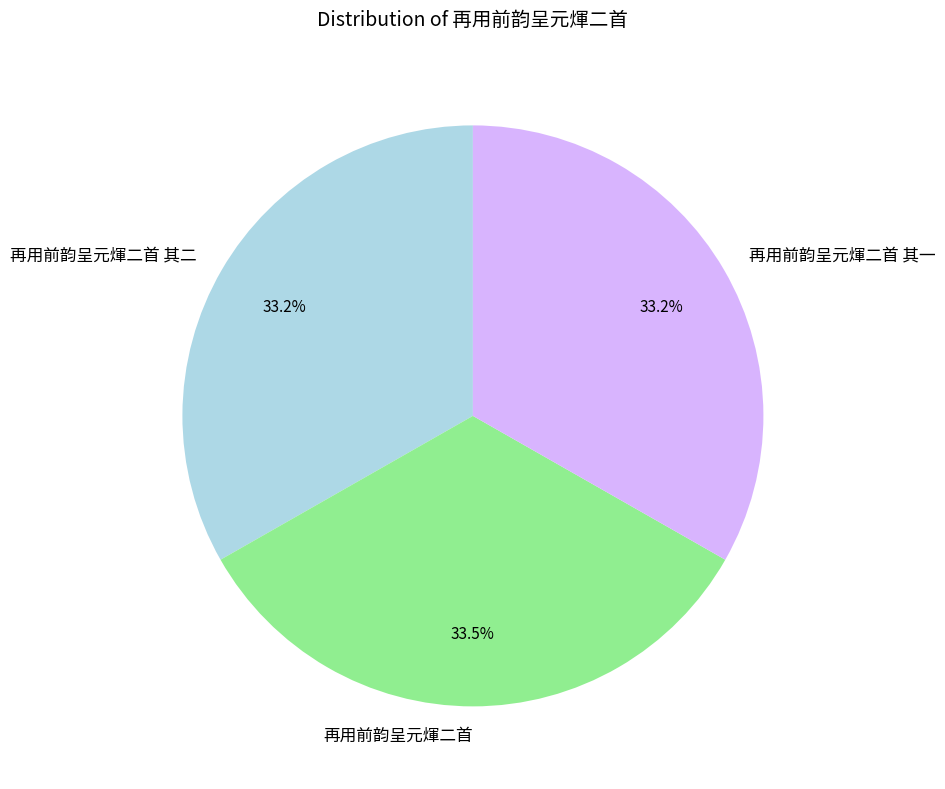

What is the ratio of the value at 再用前韵呈元煇二首 to the value at 再用前韵呈元煇二首 其一?

1.0